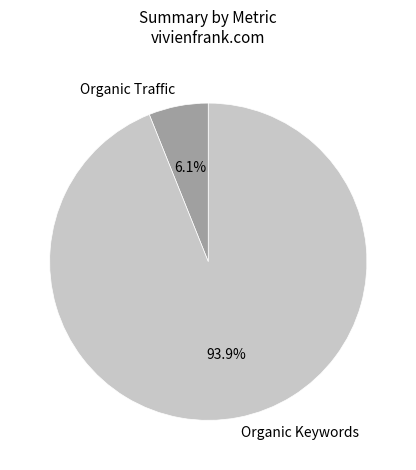

Count the number of slices in the pie.

2